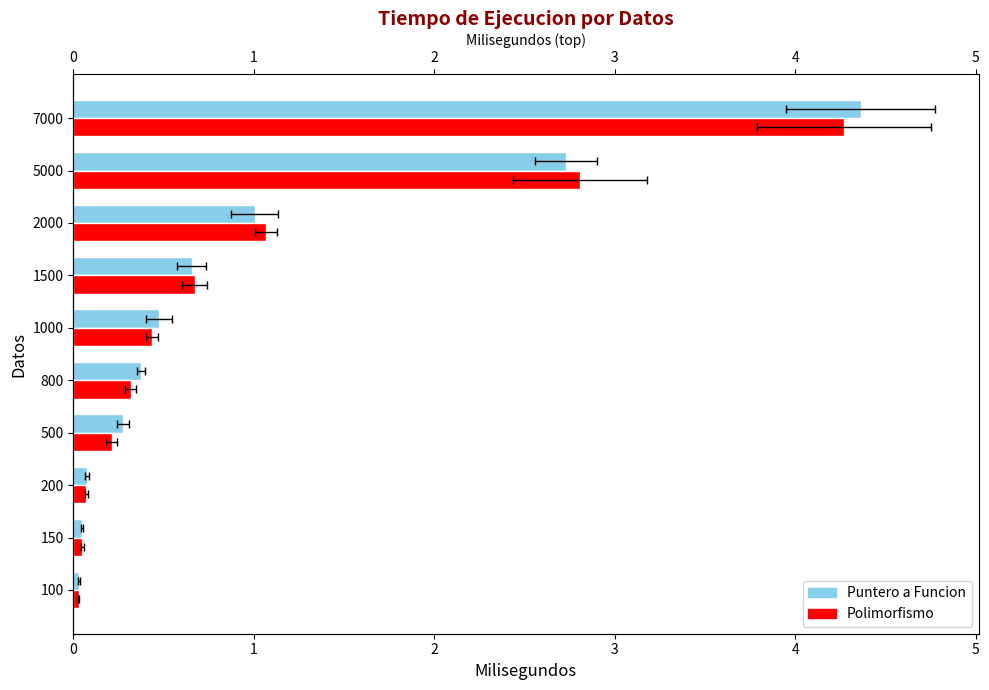

What are all the series names shown in the legend?

Puntero a Funcion, Polimorfismo